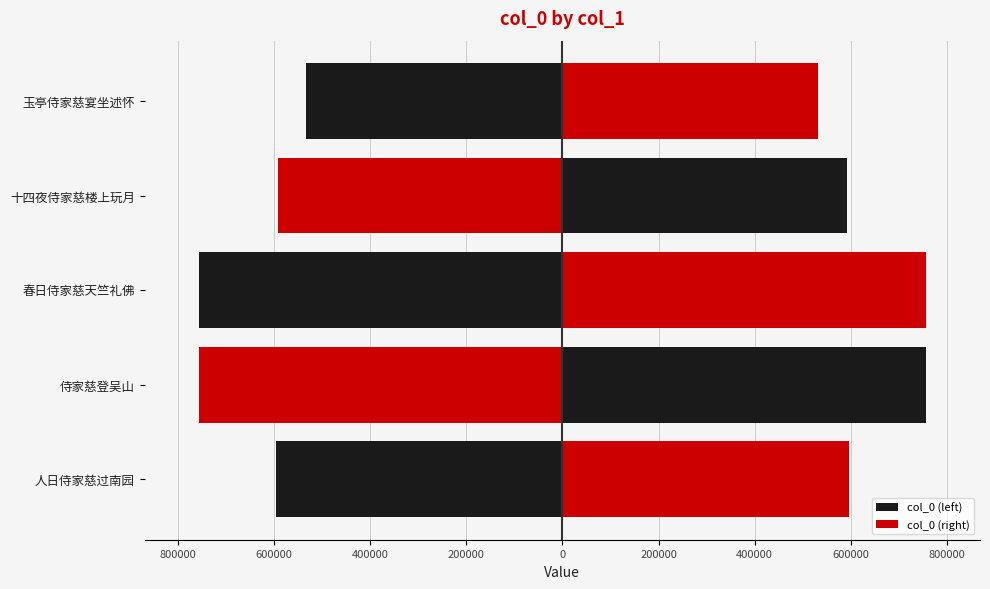

Is the value of col_0 (left) at 春日侍家慈天竺礼佛 greater than the value of col_0 (right) at 十四夜侍家慈楼上玩月?

No